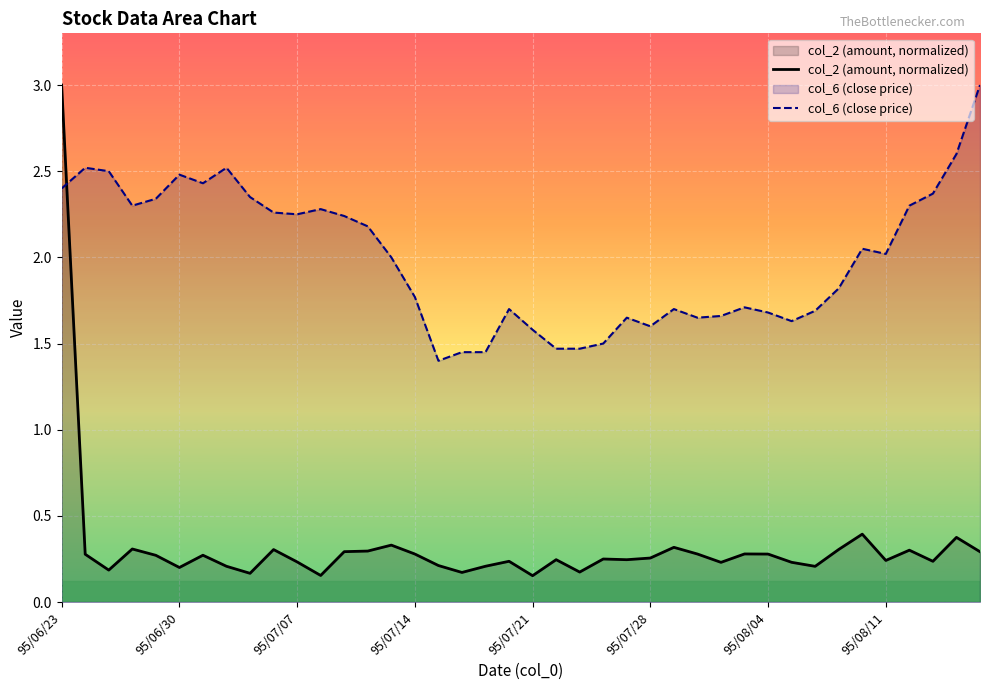

Which series has the widest spread of values?

col_2 (amount, normalized)